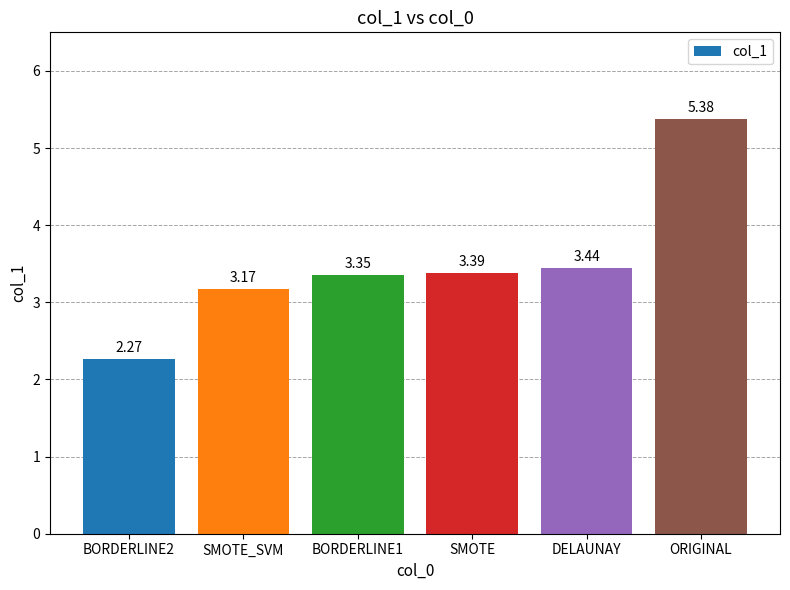

The value at BORDERLINE1 is 1.1. True or false?

False